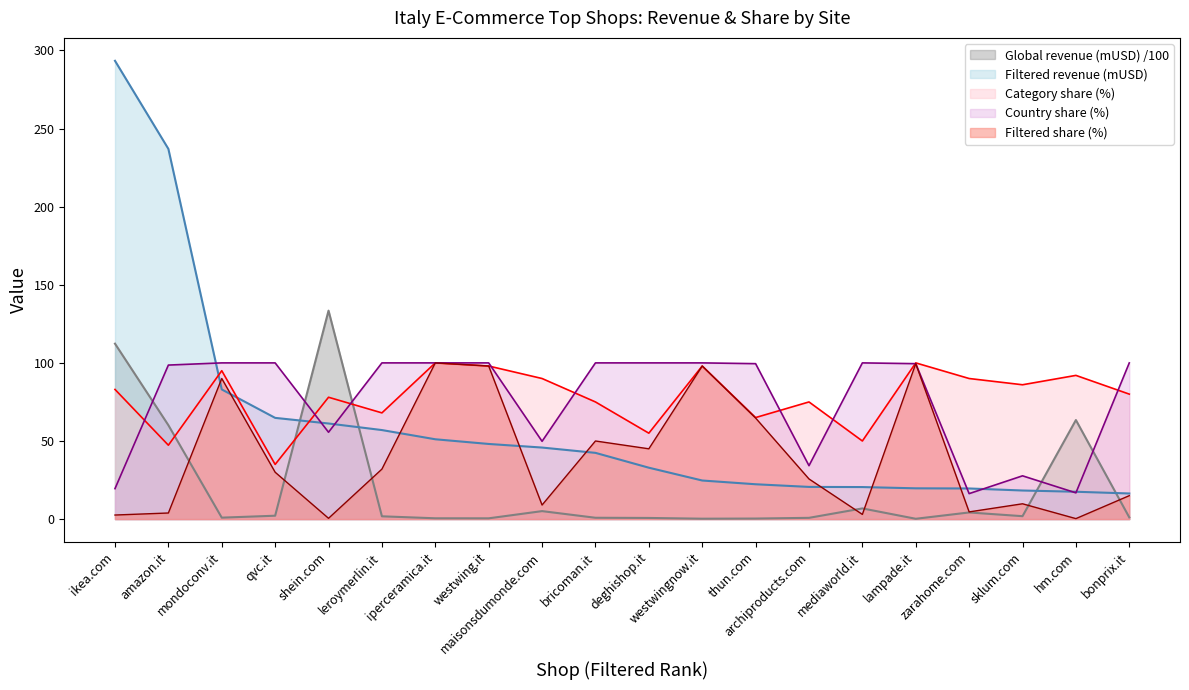

What is the value of the Filtered share (%) point at the 8th from the left?

98.0